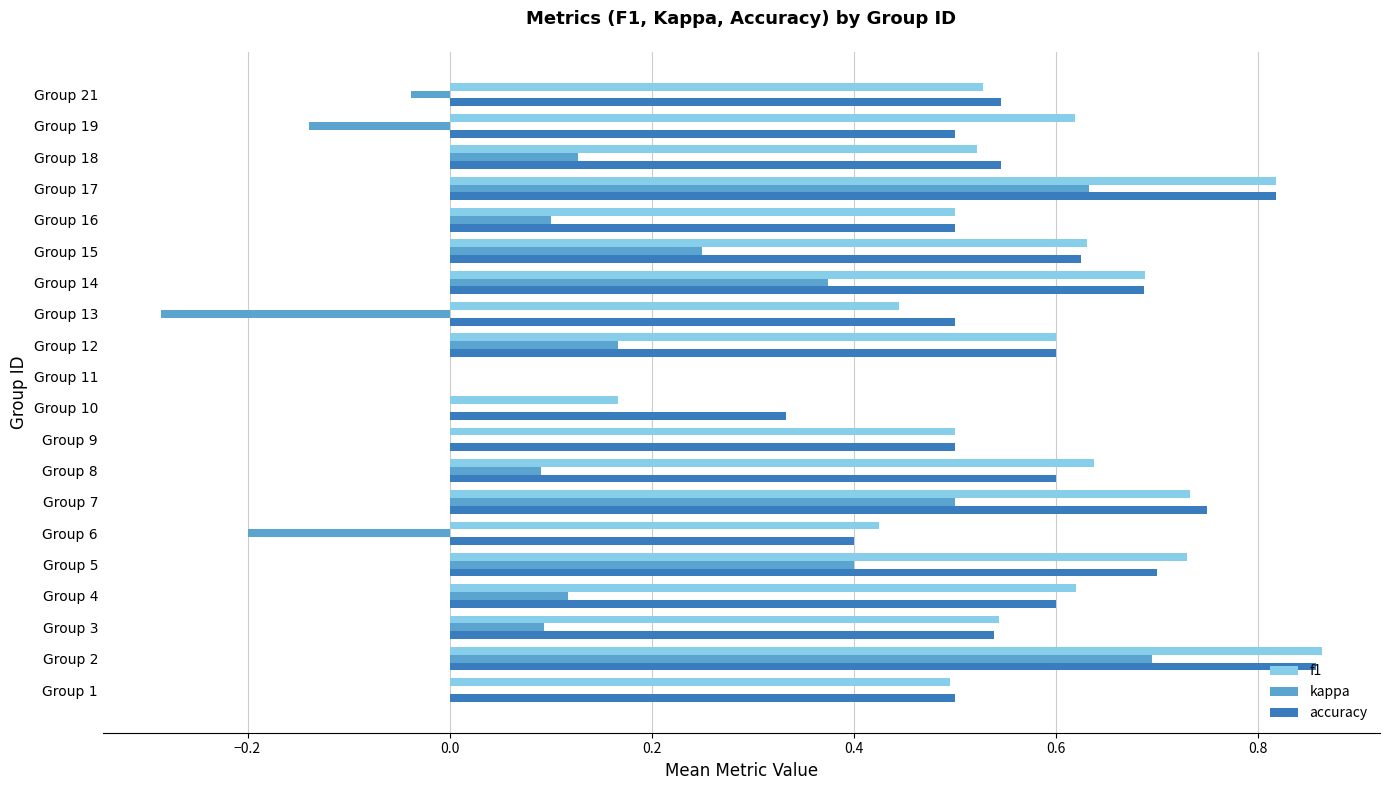

Is it true that f1 equals 0.5 at Group 16?

True